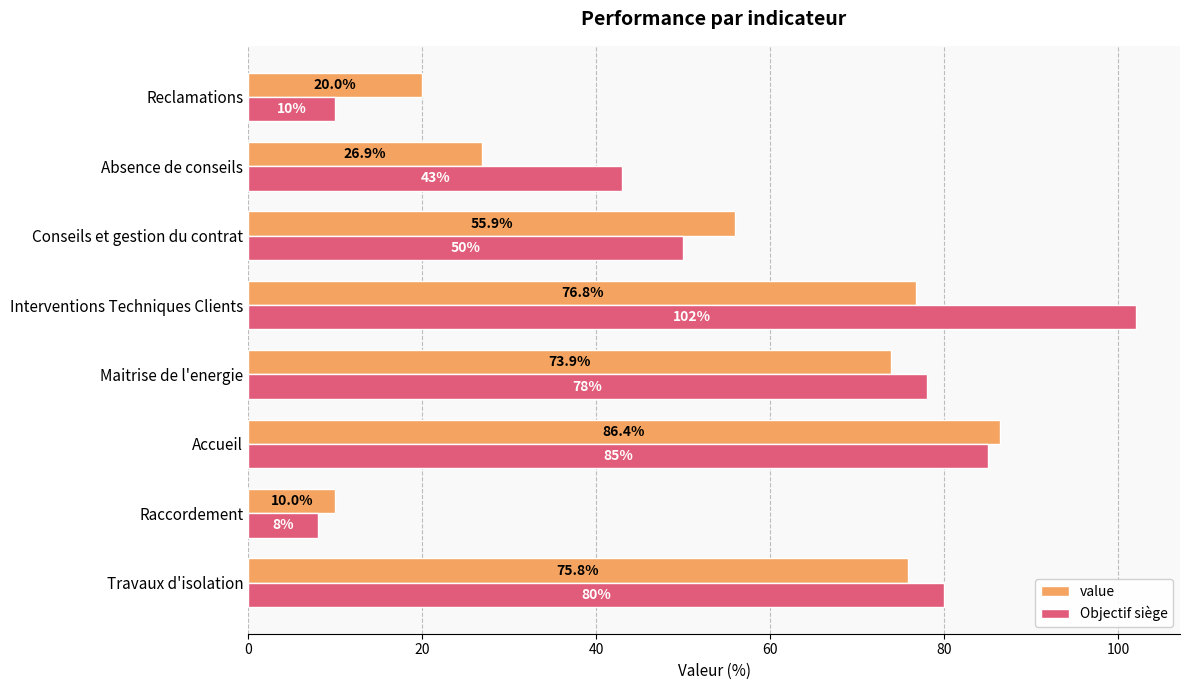

What is the difference between the maximum and minimum values in the Objectif siège series?

94.0